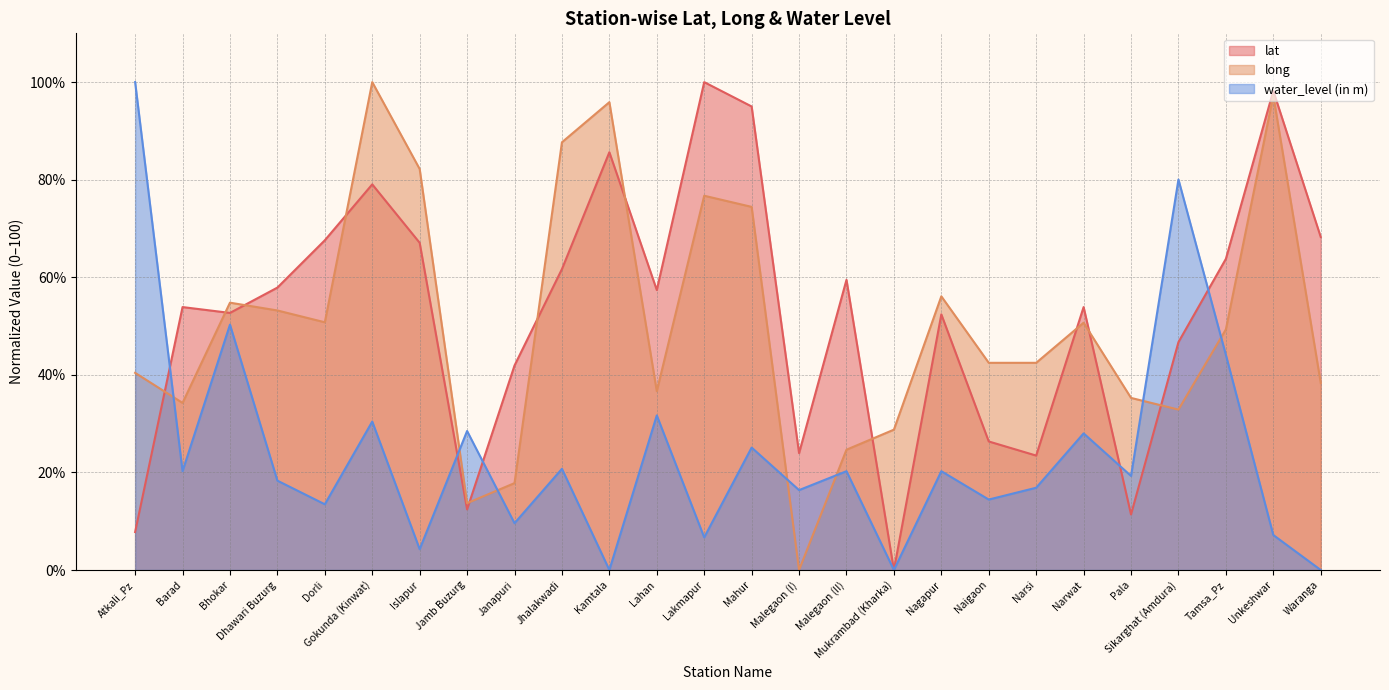

True or false: long and water_level intersect in this chart.

True